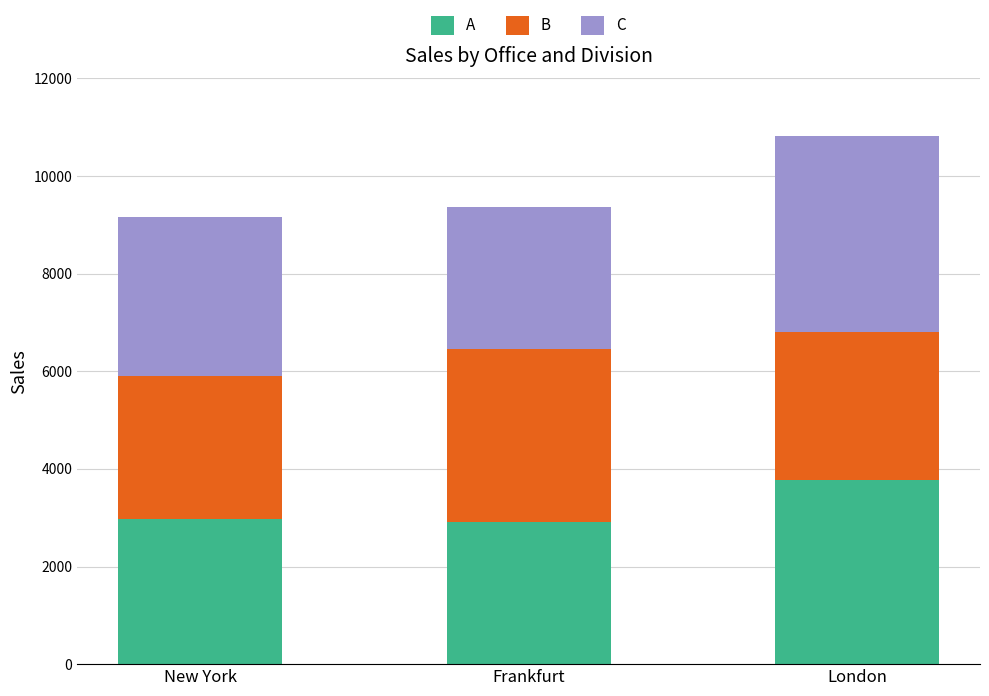

What are all the series names shown in the legend?

A, B, C